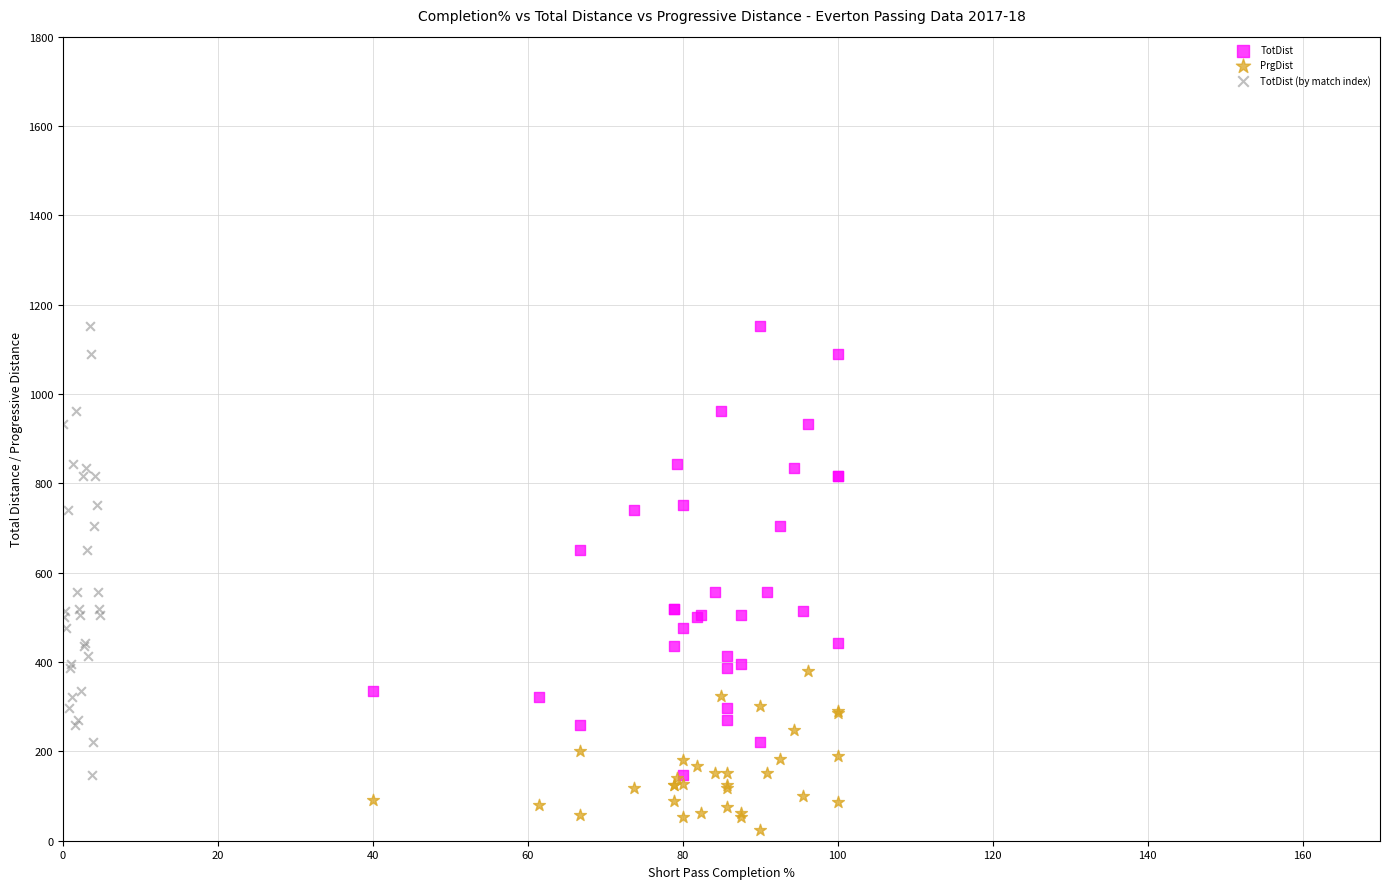

Which series reaches the minimum Y coordinate?

PrgDist